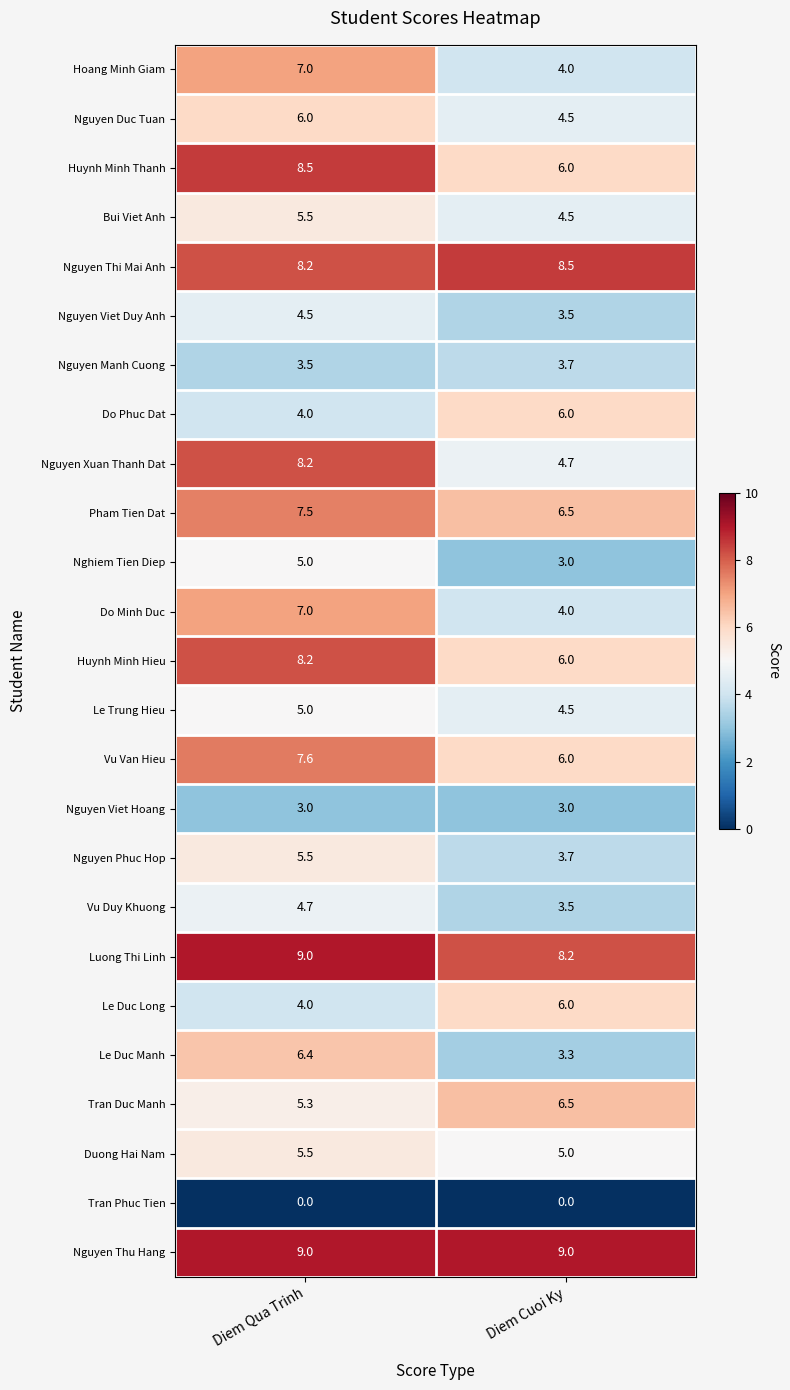

What value does the Nguyen Xuan Thanh Dat series have at Diem Qua Trinh?

8.2